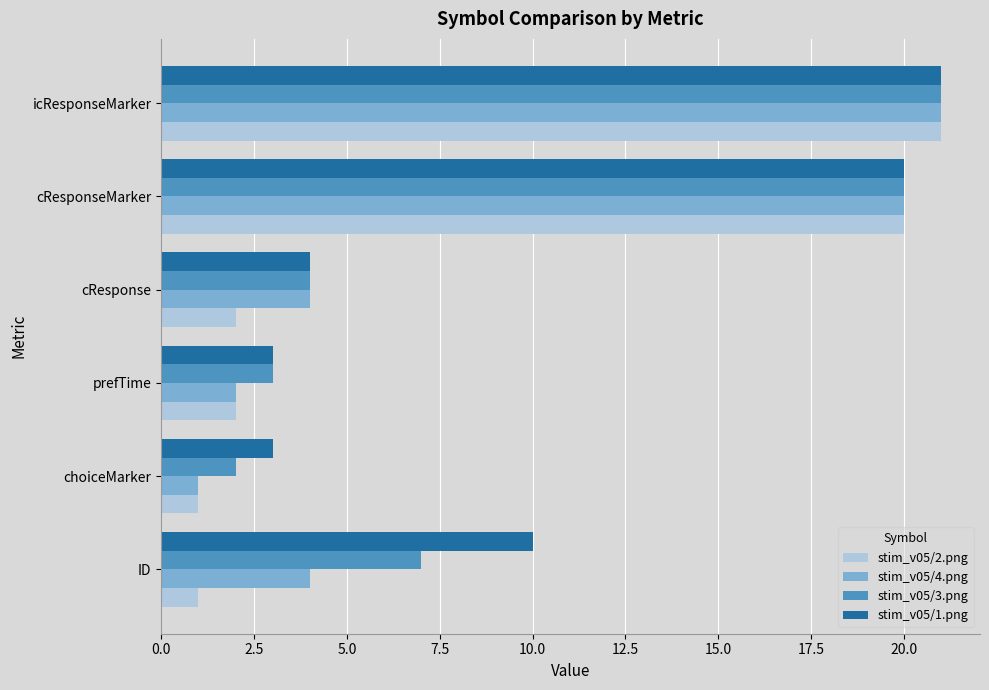

List the series in order of their overall mean, highest first.

stim_v05/1.png, stim_v05/3.png, stim_v05/4.png, stim_v05/2.png